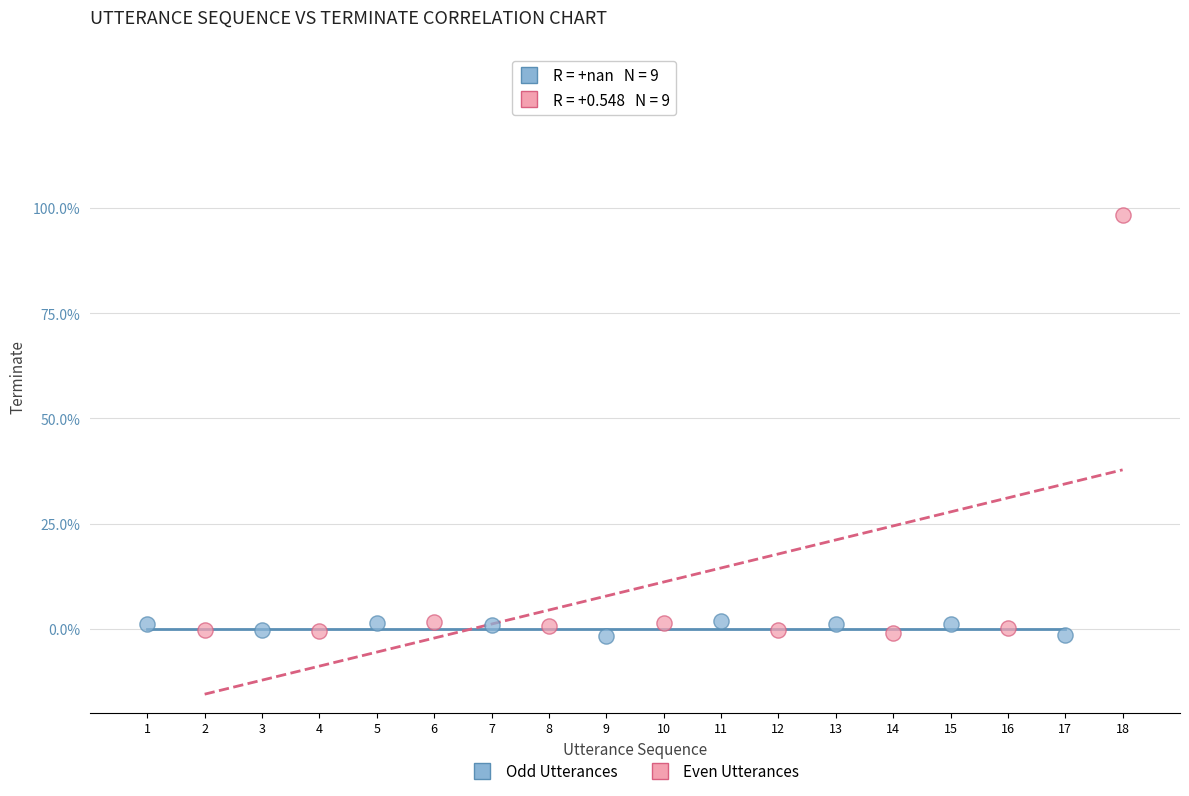

What are all the series names shown in the legend?

Odd Utterances, Even Utterances